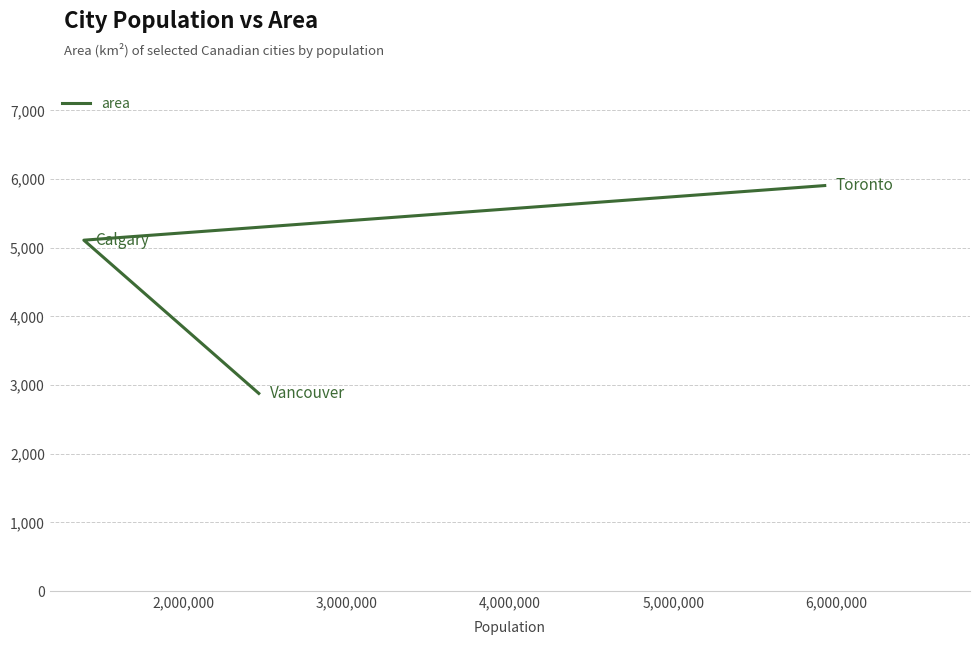

What is the sum of all values?

13894.4